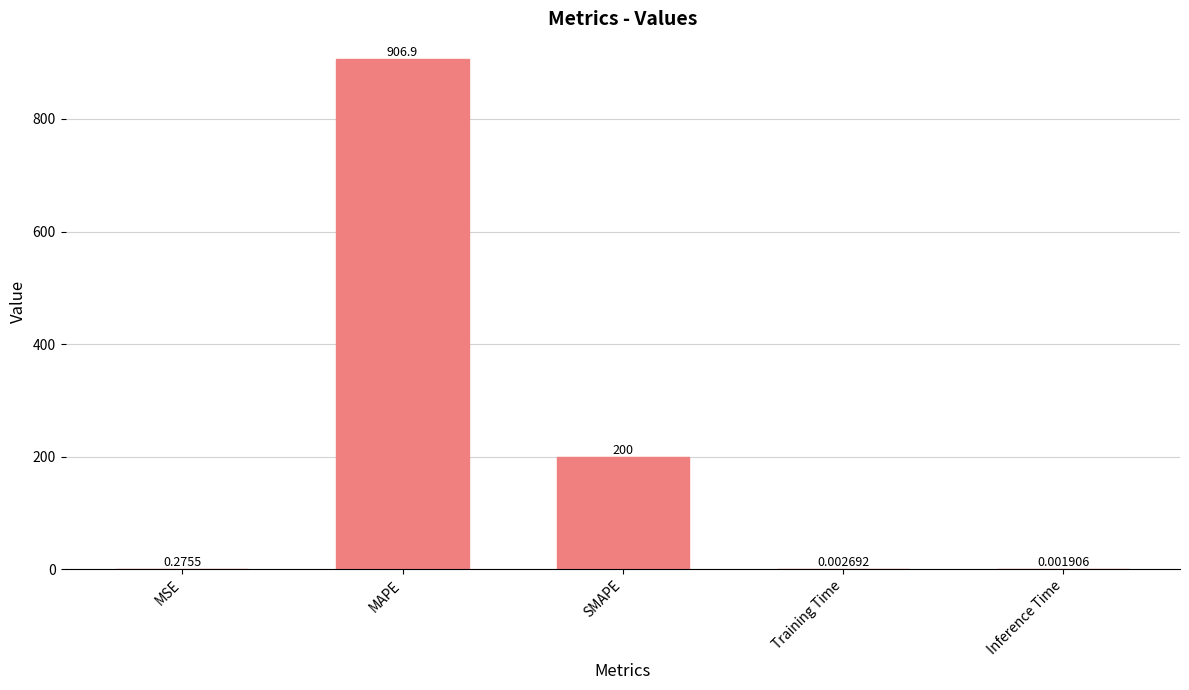

What is the change in value from SMAPE to Training Time?

-200.0